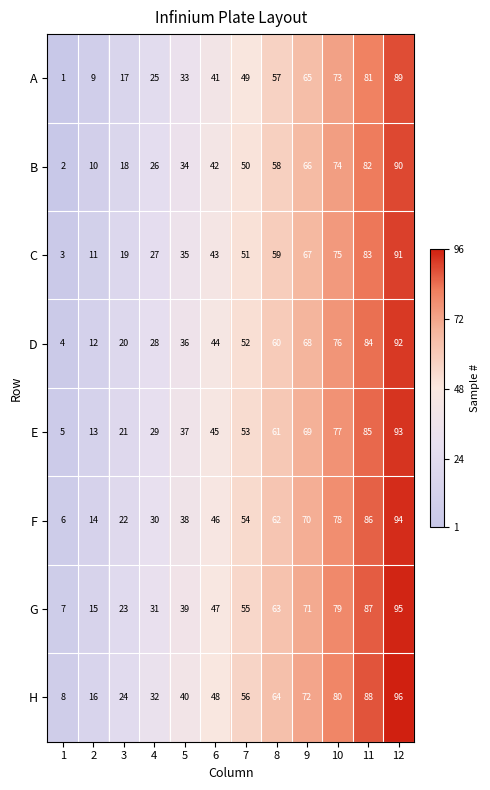

The value of H at 6 is 29. True or false?

False